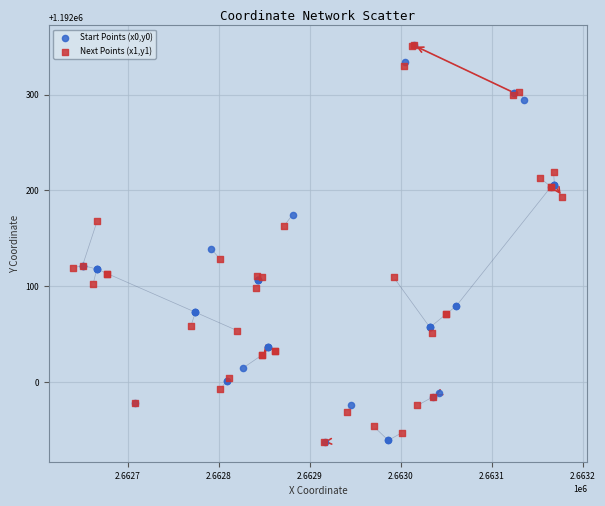

What are all the series names shown in the legend?

Start Points (x0,y0), Next Points (x1,y1)